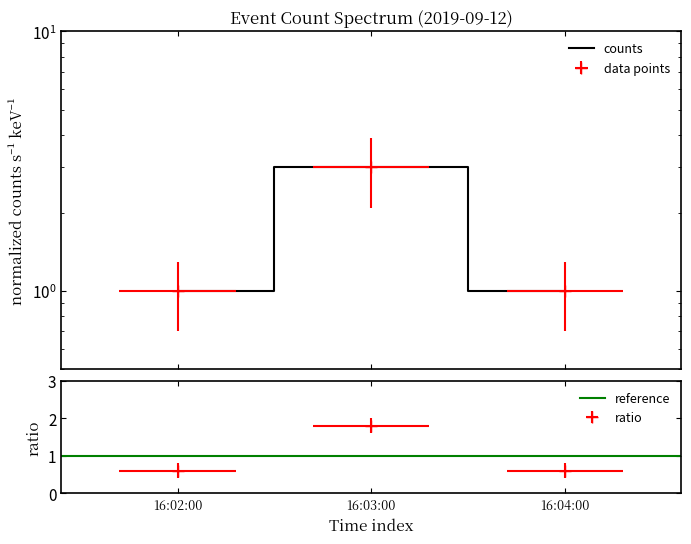

What is the label of the 2nd point from the right?

16:03:00